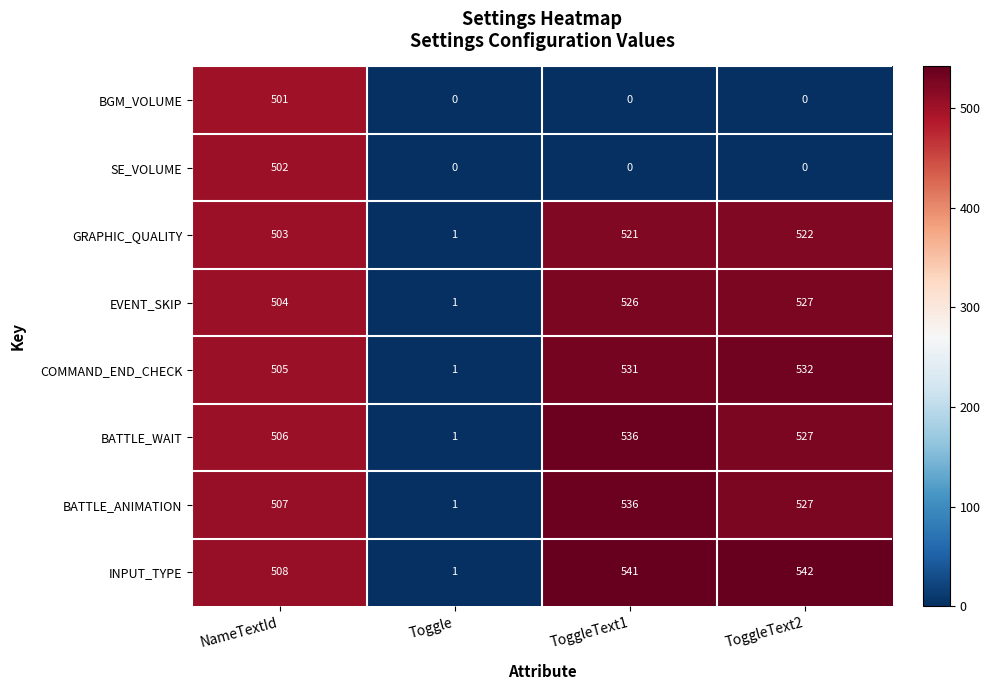

At which label is BATTLE_ANIMATION closest to 268?

NameTextId